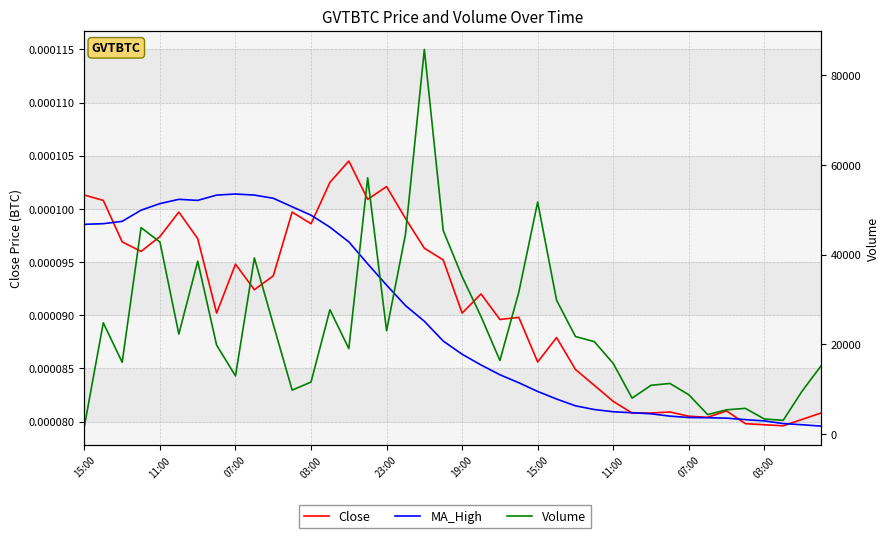

How many Close values are between 0 and 1?

40